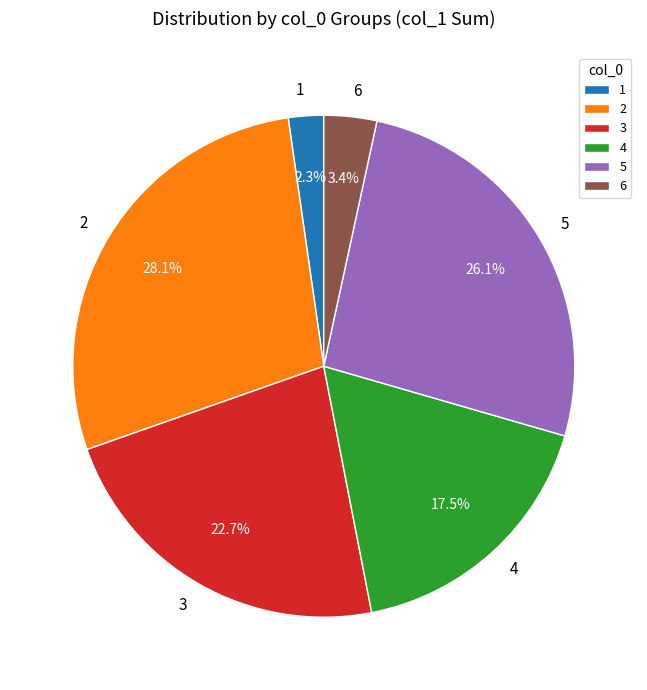

Count the number of slices in the pie.

6